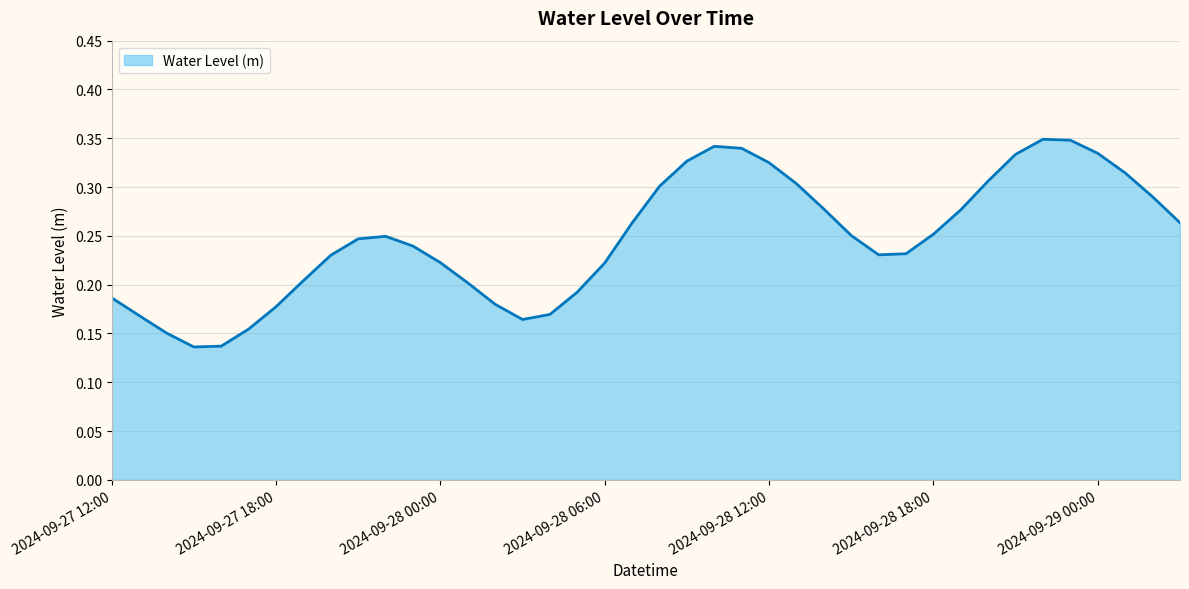

How many interior local valleys (lower than both neighbors) does the data have?

3